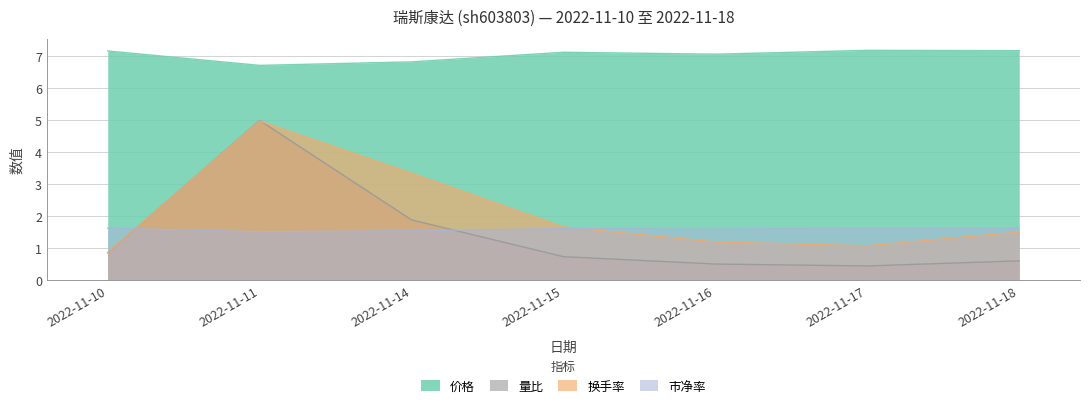

Count the number of categories in the chart.

7